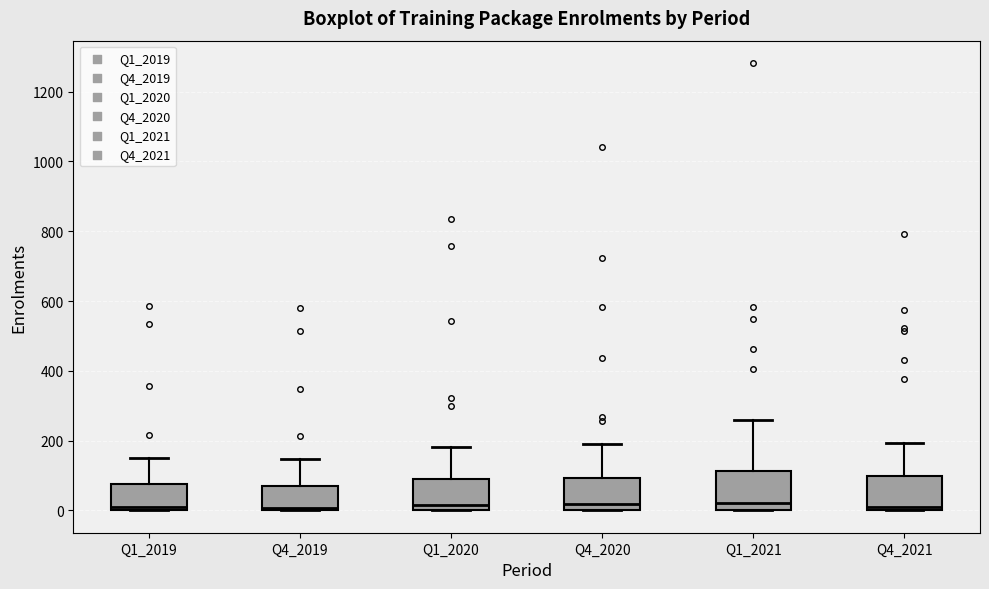

Where is the lower edge of the box for Q1_2020 on the y-axis? The values are not printed on the chart, so give them approximately, as read against the axis.

0